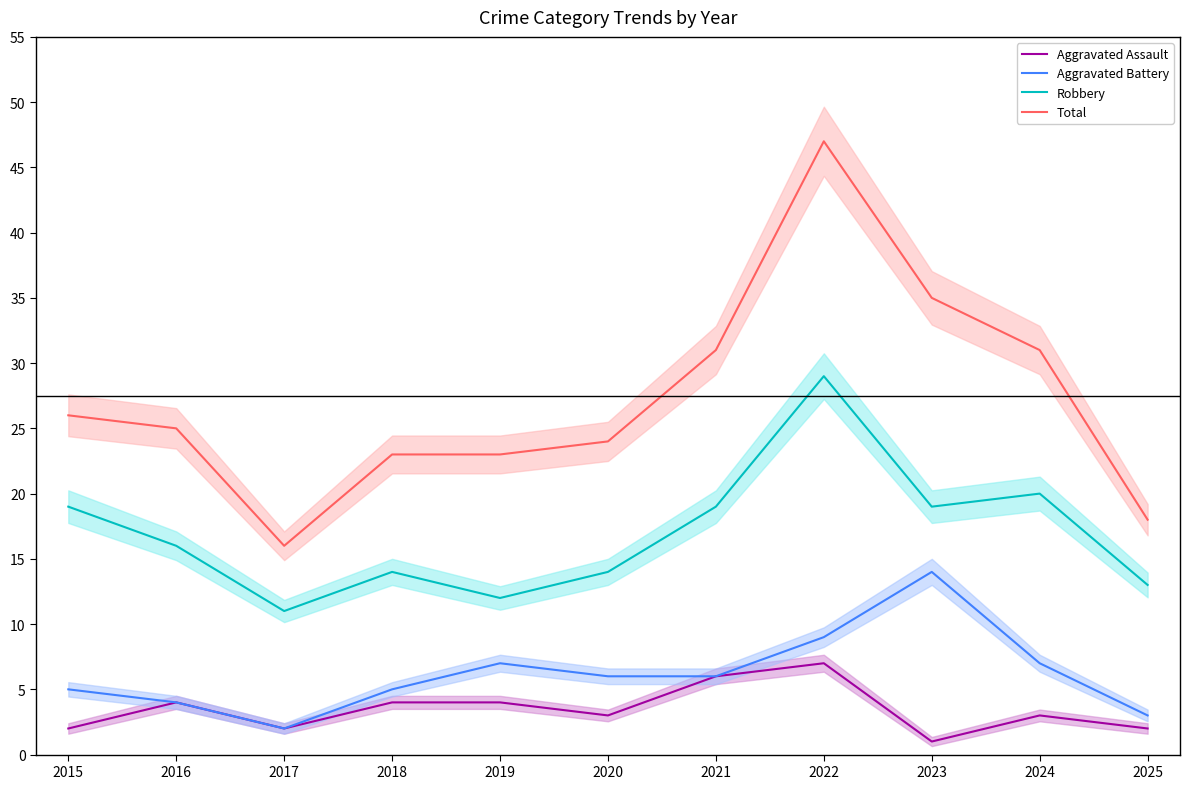

Reading left to right, transcribe all the data shown in this chart.

Aggravated Assault: 2015=2	2016=4	2017=2	2018=4	2019=4	2020=3	2021=6	2022=7	2023=1	2024=3	2025=2
Aggravated Battery: 2015=5	2016=4	2017=2	2018=5	2019=7	2020=6	2021=6	2022=9	2023=14	2024=7	2025=3
Robbery: 2015=19	2016=16	2017=11	2018=14	2019=12	2020=14	2021=19	2022=29	2023=19	2024=20	2025=13
Total: 2015=26	2016=25	2017=16	2018=23	2019=23	2020=24	2021=31	2022=47	2023=35	2024=31	2025=18